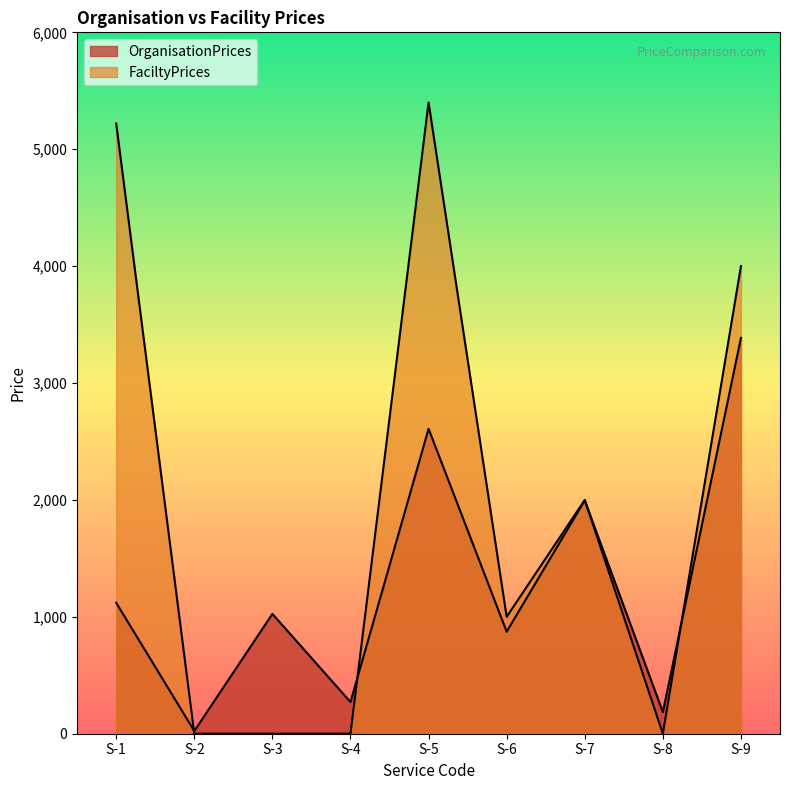

Is the value of FaciltyPrices at S-3 greater than the value of OrganisationPrices at S-7?

No